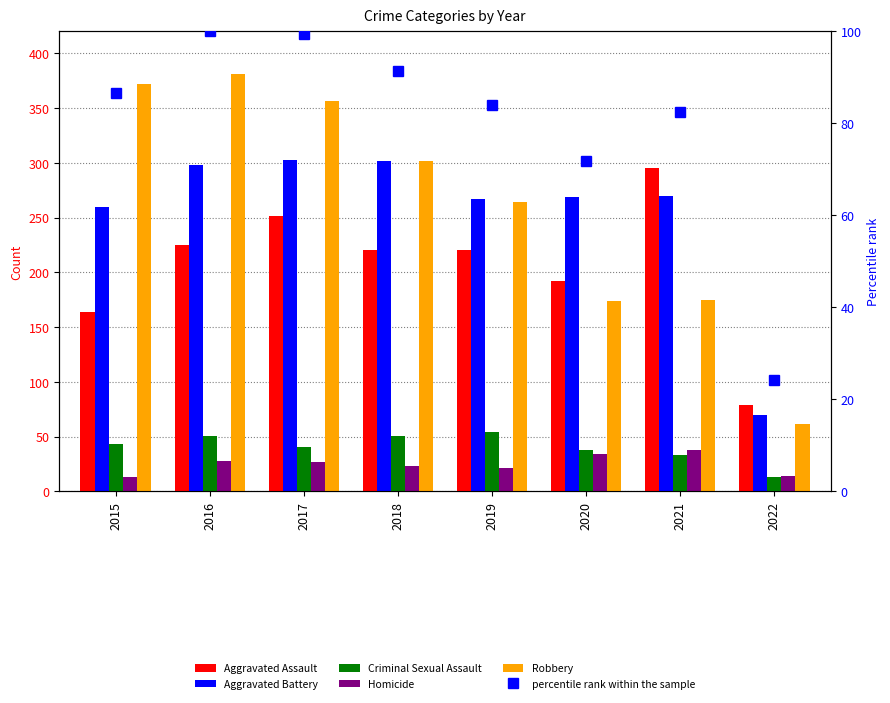

What is the highest value of the Aggravated Battery series?

303.0